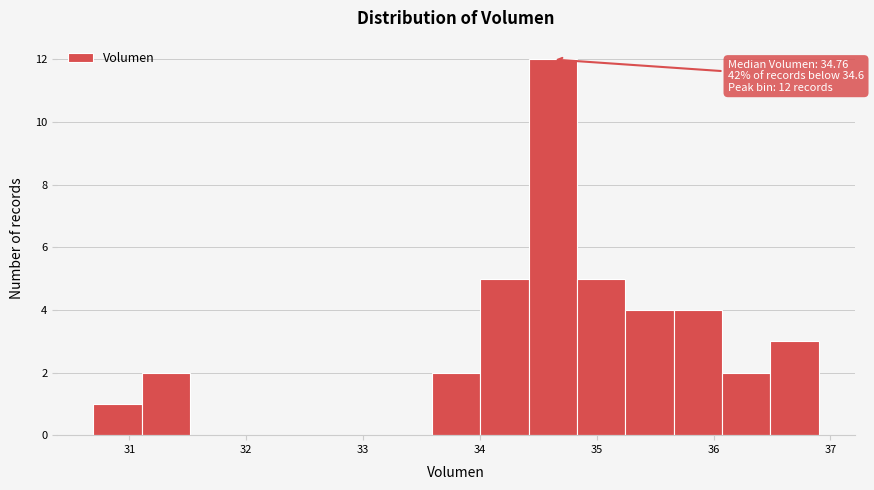

Over which range of the x-axis is the bar tallest?

34.4 to 34.8